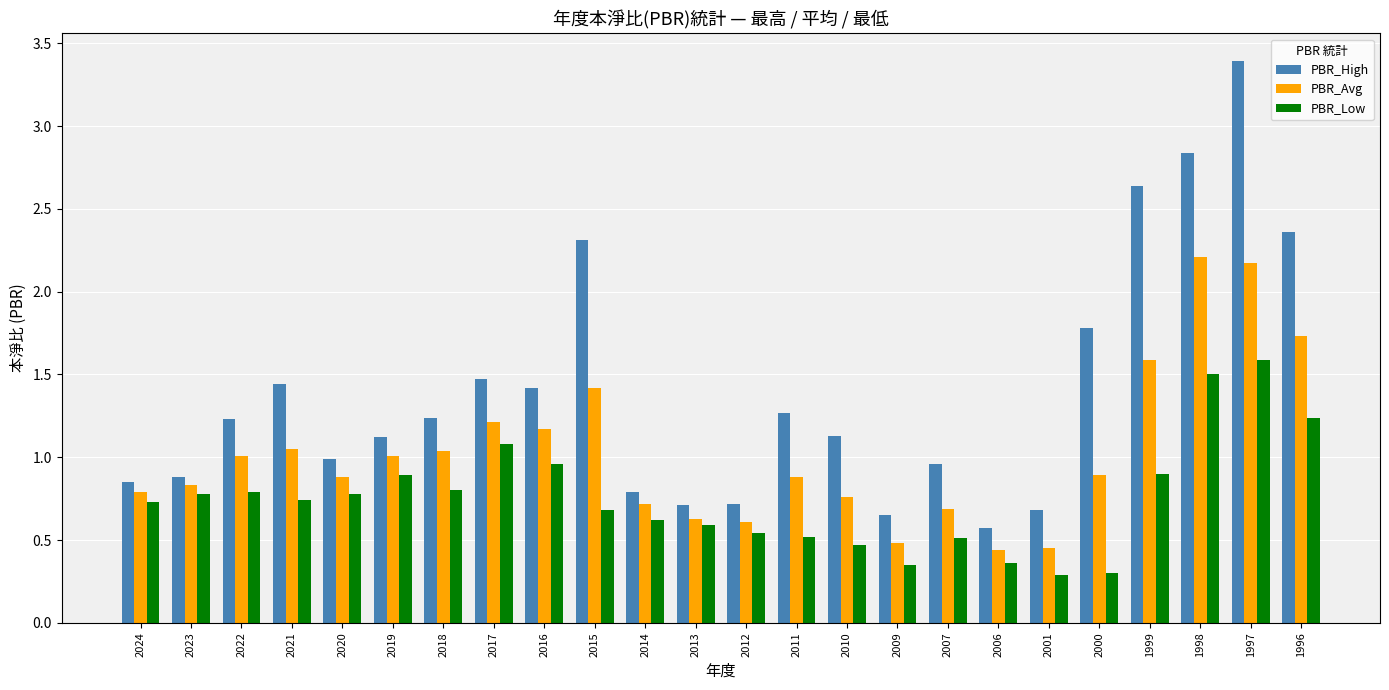

What is the highest value of the PBR_High series?

3.4